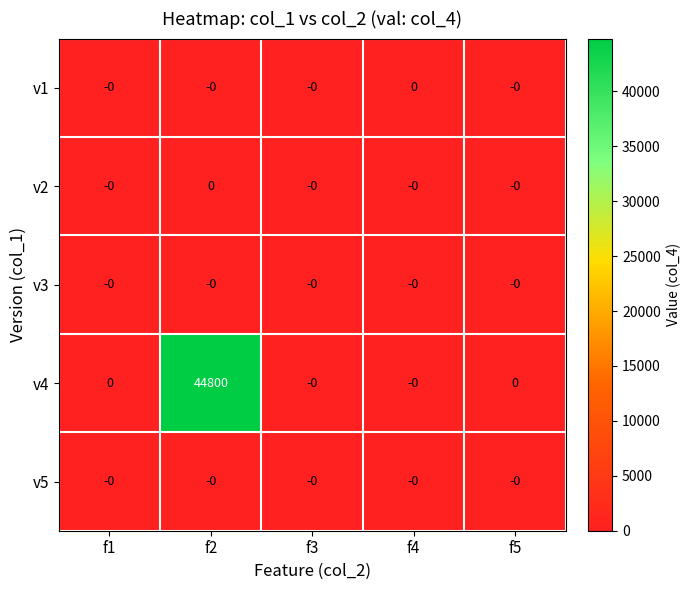

Is it true that v3 equals 0 at f3?

True